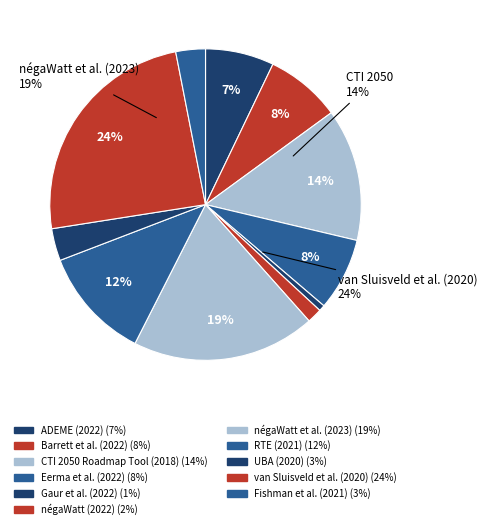

Is there any slice that represents more than half of the pie?

No